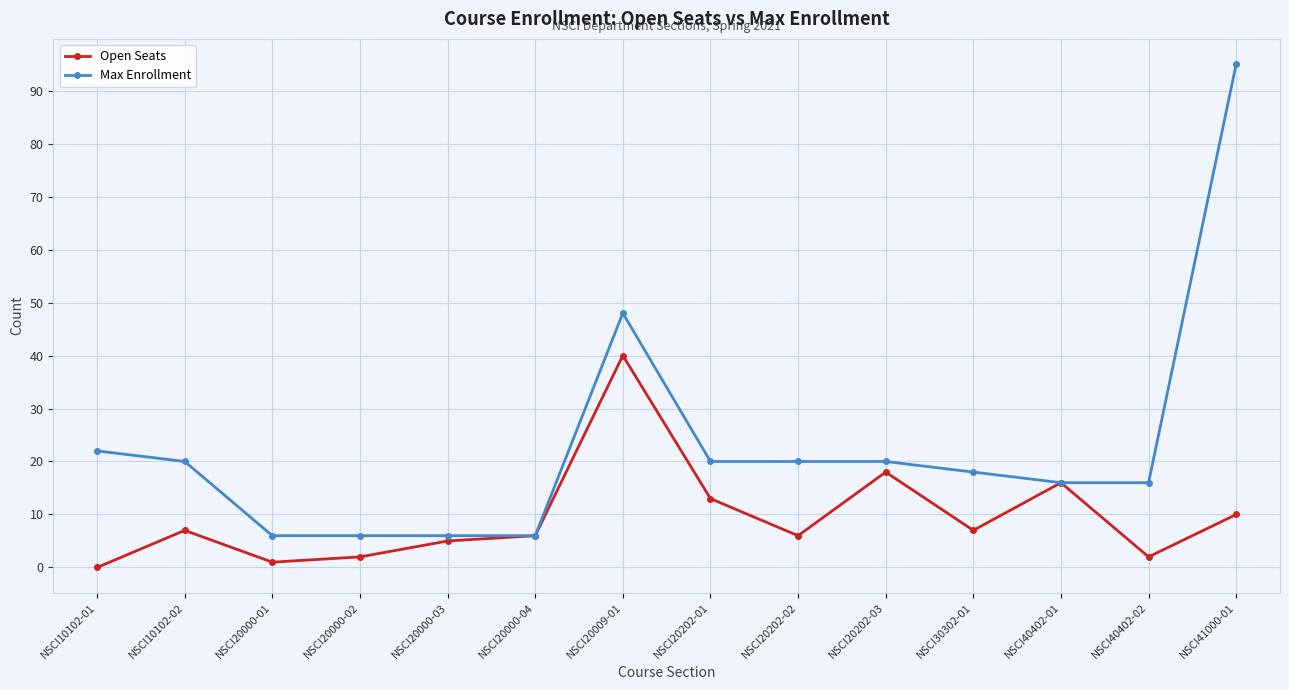

At how many categories does at least one series exceed 34?

2